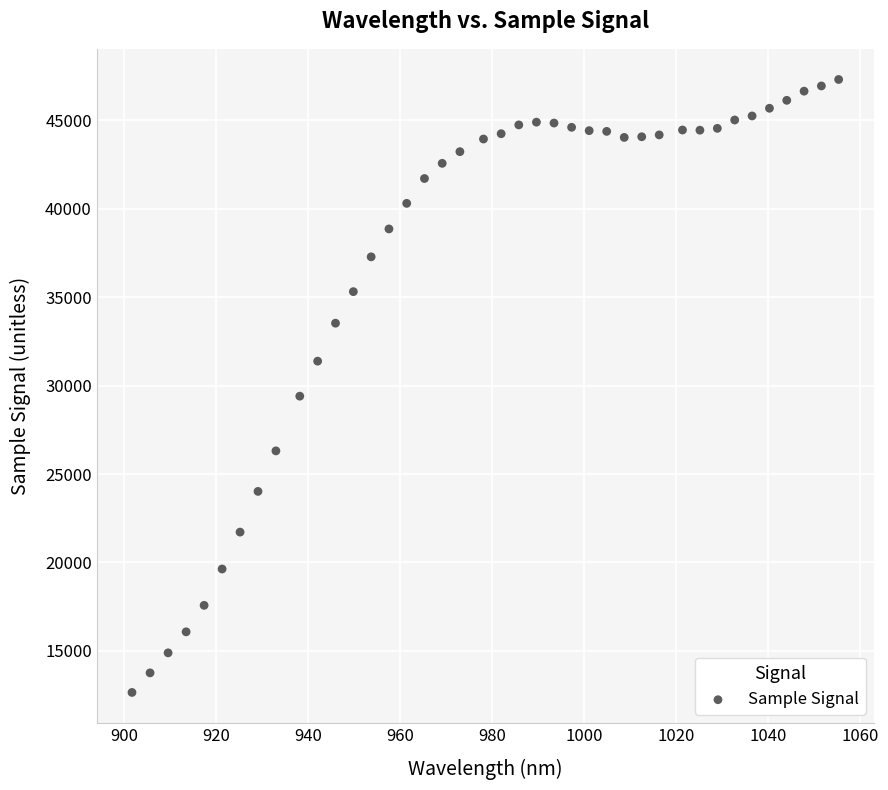

What Y value in the scatter plot is closest to 29979?

29402